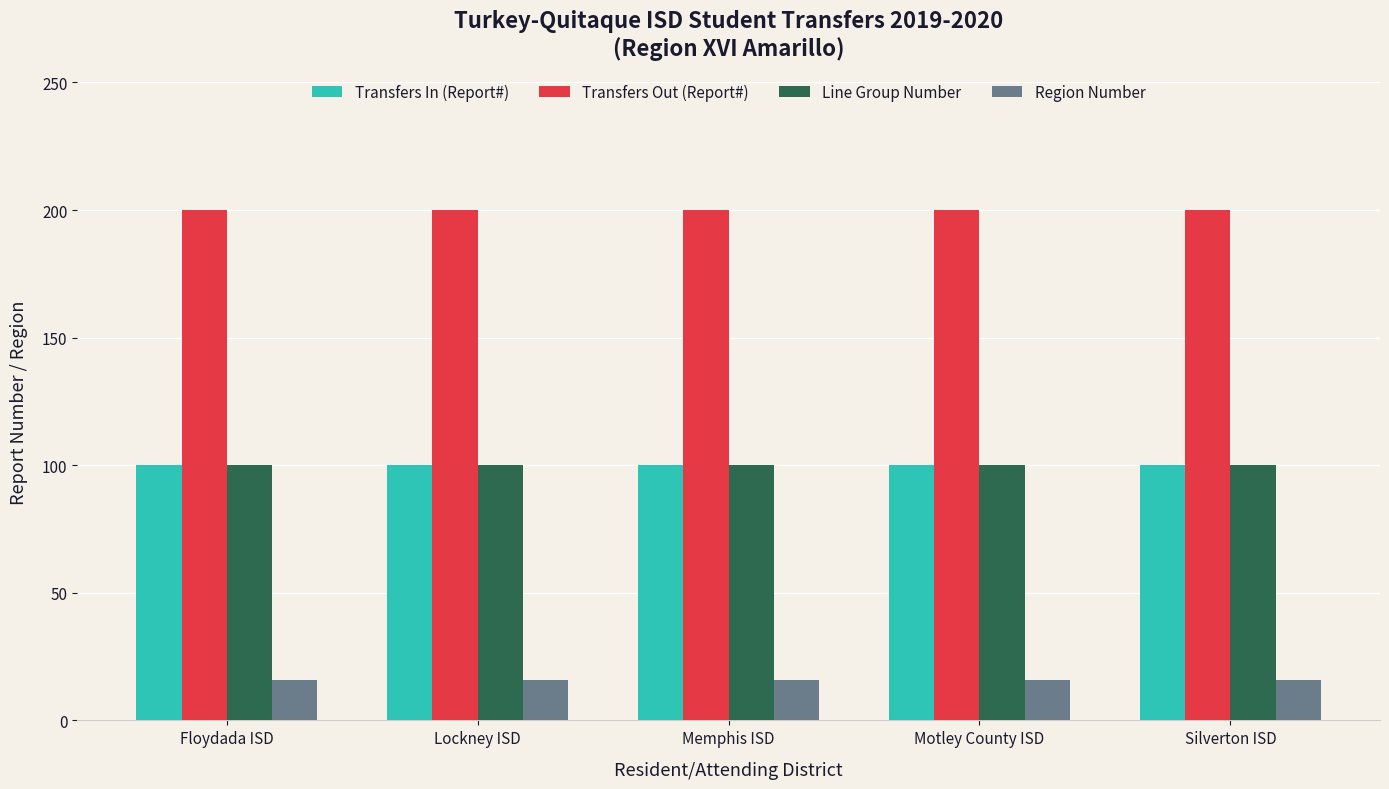

Which series has the largest total across all categories?

Transfers Out (Report#)